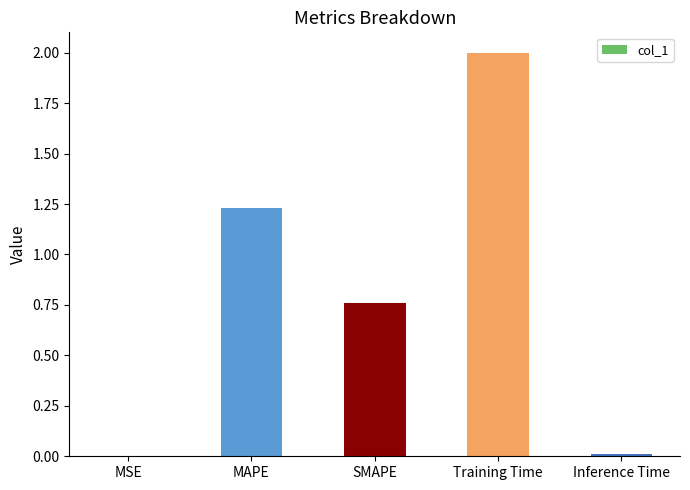

What is the approximate value at Training Time?

2.0